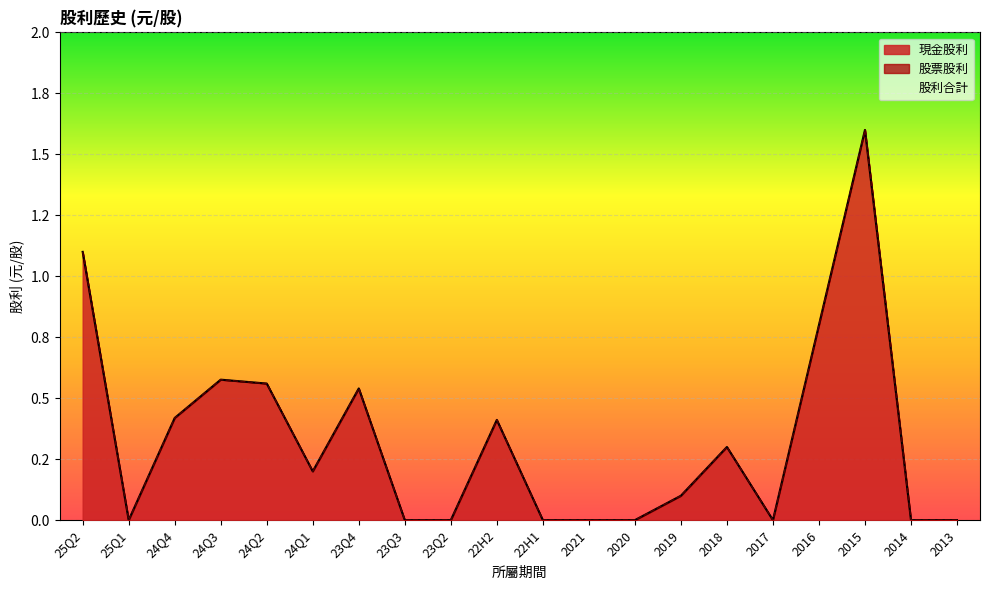

How many lines are shown in the chart?

2